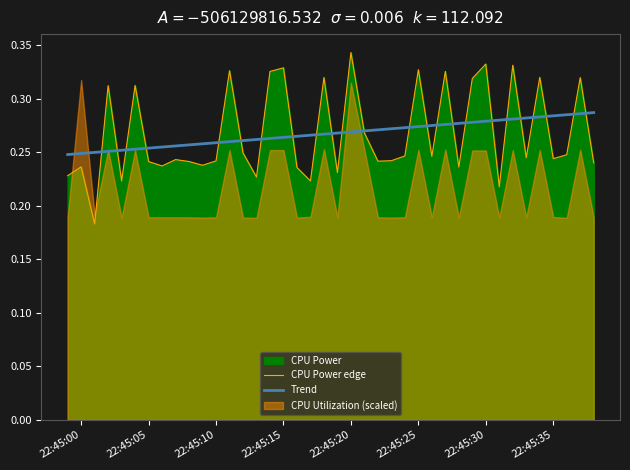

At which label does CPU Power edge reach its peak?

22:45:20